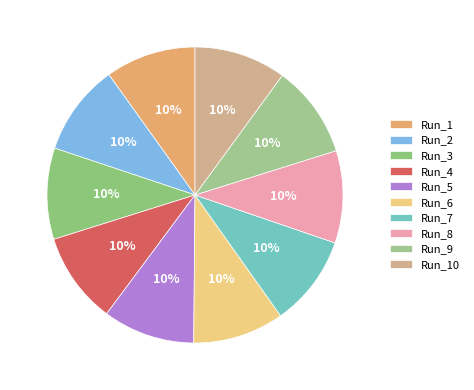

How many slices are in this pie chart?

10